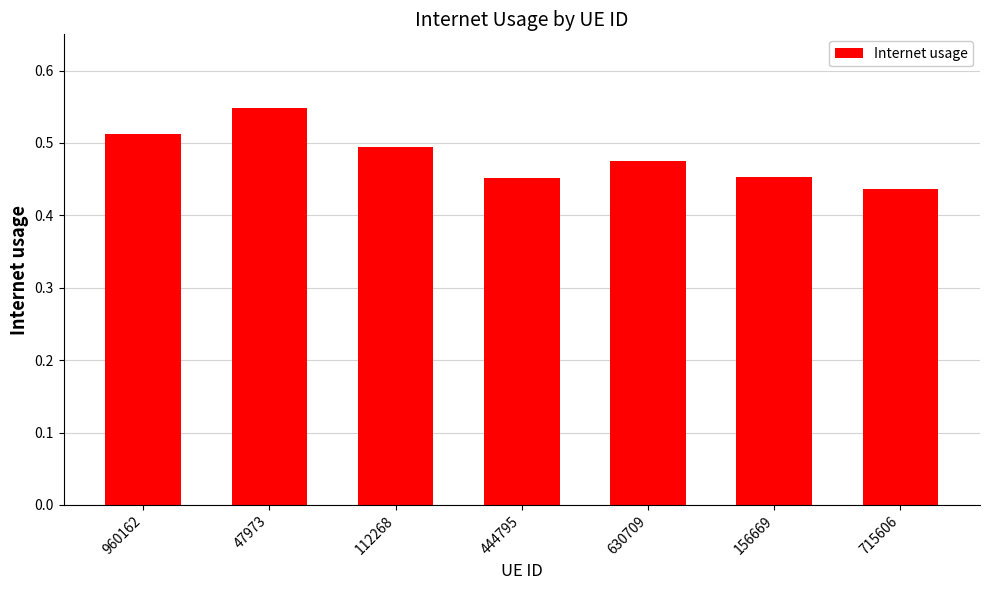

What is the label of the 2nd bar from the right?

156669